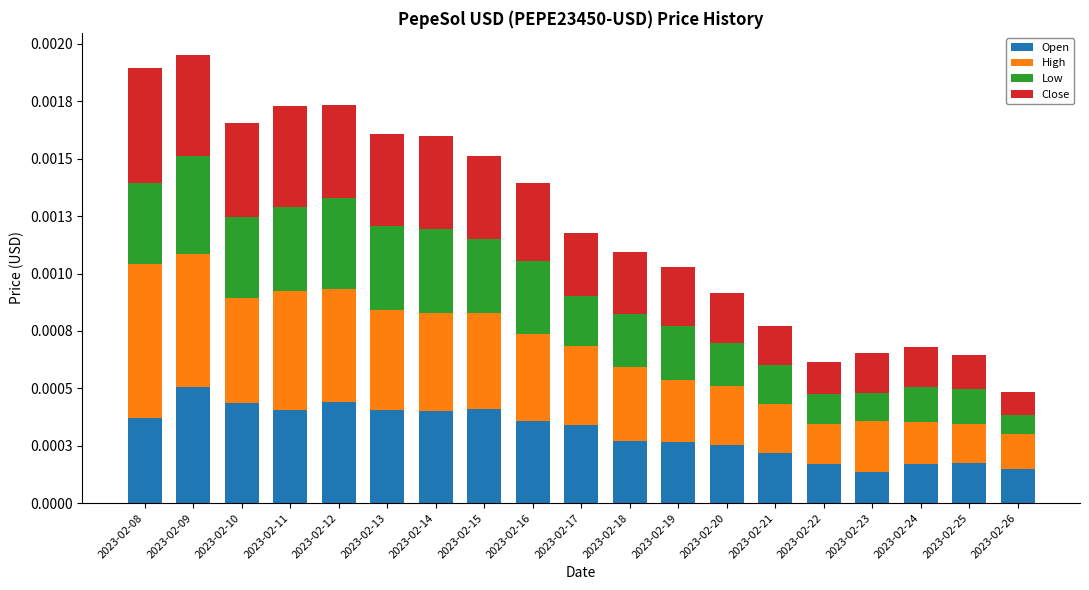

Does the chart contain stacked bars?

Yes